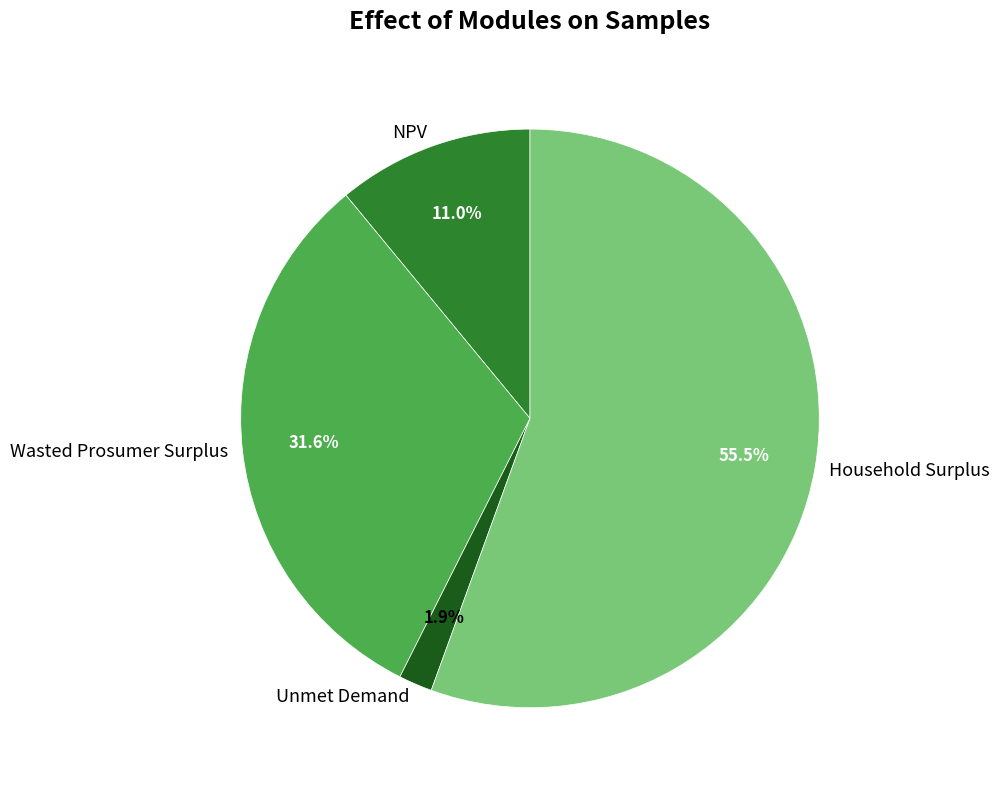

Which slice is the smallest?

Unmet Demand